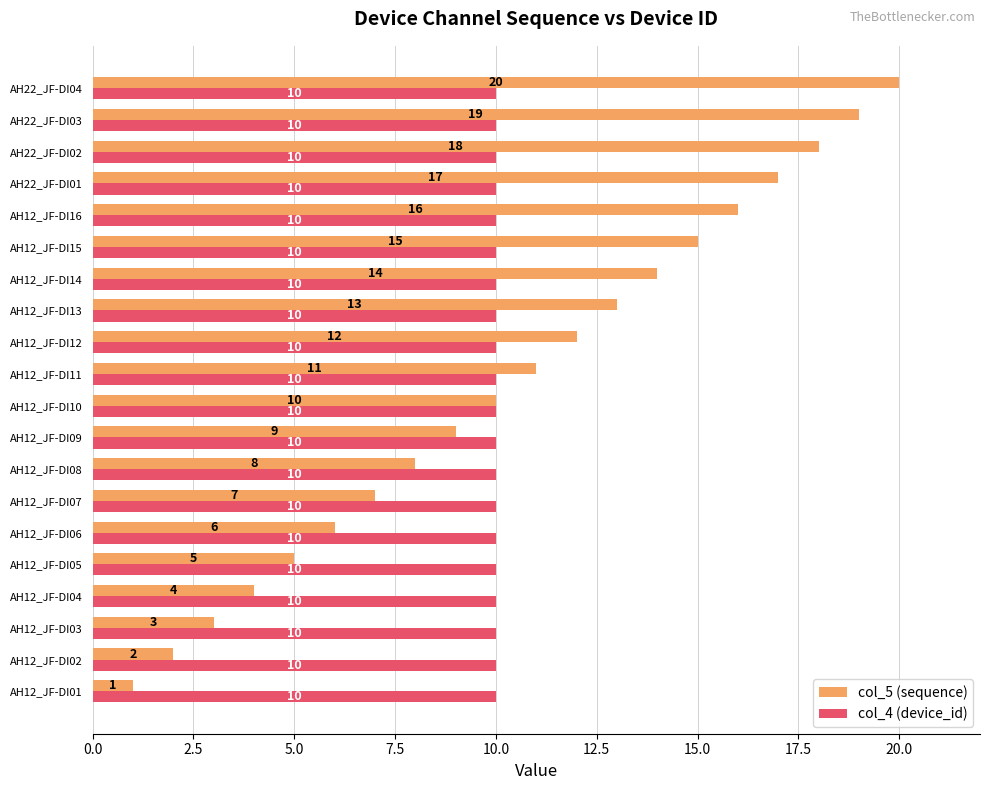

At which category is the sum across all series the highest?

AH22_JF-DI04